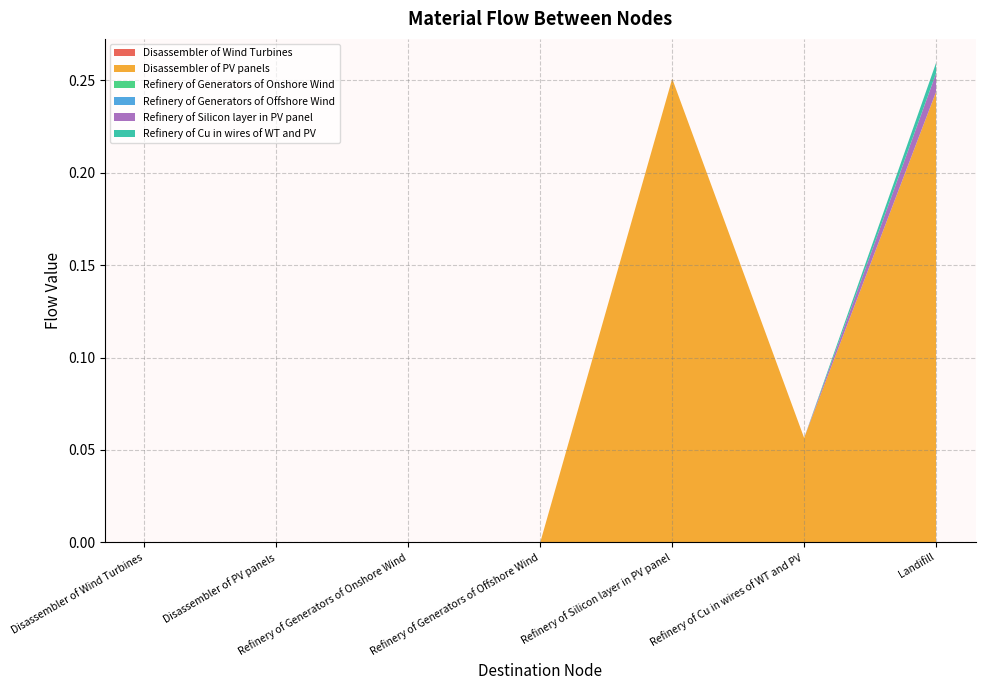

Reading right to left, what are all the values shown in this chart?

Disassembler of Wind Turbines: Landifill=0.0	Refinery of Cu in wires of WT and PV=0.0	Refinery of Silicon layer in PV panel=0.0	Refinery of Generators of Offshore Wind=0.0	Refinery of Generators of Onshore Wind=0.0	Disassembler of PV panels=0.0	Disassembler of Wind Turbines=0.0
Disassembler of PV panels: Landifill=0.2	Refinery of Cu in wires of WT and PV=0.1	Refinery of Silicon layer in PV panel=0.3	Refinery of Generators of Offshore Wind=0.0	Refinery of Generators of Onshore Wind=0.0	Disassembler of PV panels=0.0	Disassembler of Wind Turbines=0.0
Refinery of Generators of Onshore Wind: Landifill=0.0	Refinery of Cu in wires of WT and PV=0.0	Refinery of Silicon layer in PV panel=0.0	Refinery of Generators of Offshore Wind=0.0	Refinery of Generators of Onshore Wind=0.0	Disassembler of PV panels=0.0	Disassembler of Wind Turbines=0.0
Refinery of Generators of Offshore Wind: Landifill=0.0	Refinery of Cu in wires of WT and PV=0.0	Refinery of Silicon layer in PV panel=0.0	Refinery of Generators of Offshore Wind=0.0	Refinery of Generators of Onshore Wind=0.0	Disassembler of PV panels=0.0	Disassembler of Wind Turbines=0.0
Refinery of Silicon layer in PV panel: Landifill=0.0	Refinery of Cu in wires of WT and PV=0.0	Refinery of Silicon layer in PV panel=0.0	Refinery of Generators of Offshore Wind=0.0	Refinery of Generators of Onshore Wind=0.0	Disassembler of PV panels=0.0	Disassembler of Wind Turbines=0.0
Refinery of Cu in wires of WT and PV: Landifill=0.0	Refinery of Cu in wires of WT and PV=0.0	Refinery of Silicon layer in PV panel=0.0	Refinery of Generators of Offshore Wind=0.0	Refinery of Generators of Onshore Wind=0.0	Disassembler of PV panels=0.0	Disassembler of Wind Turbines=0.0